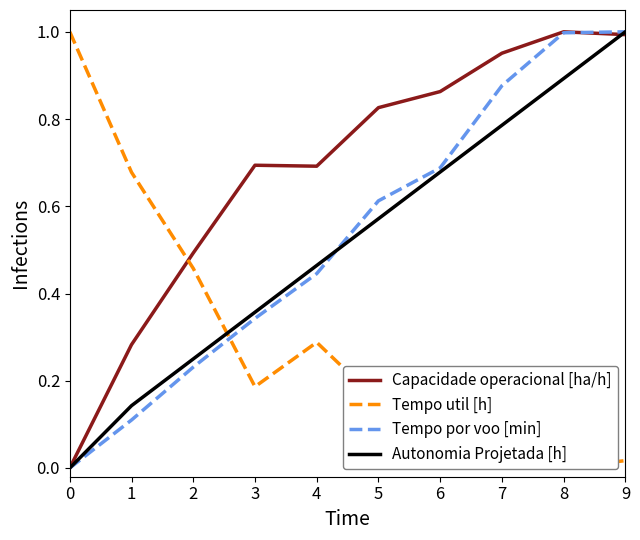

Which has a higher value, 9 or 2?

9